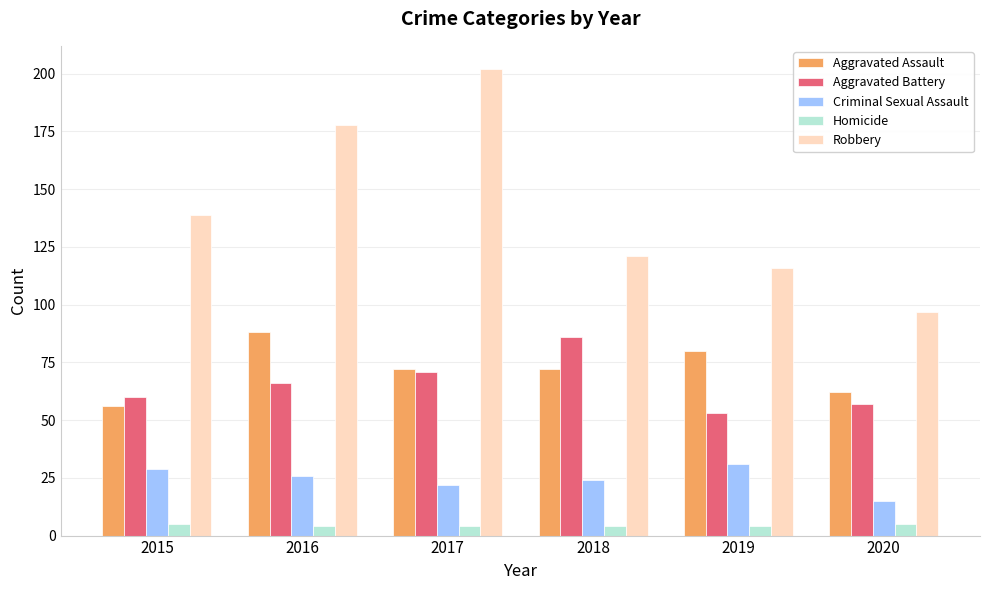

Are the bars horizontal?

No